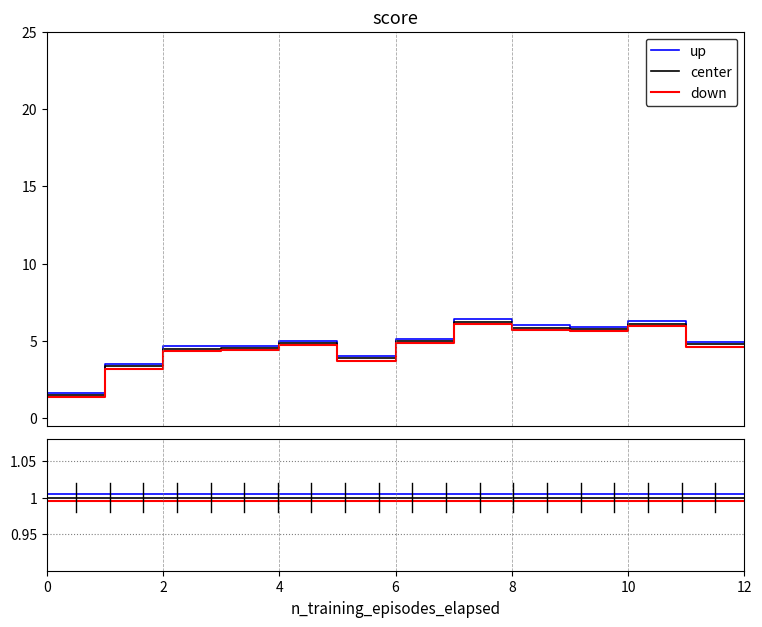

Which series has the largest total across all categories?

up